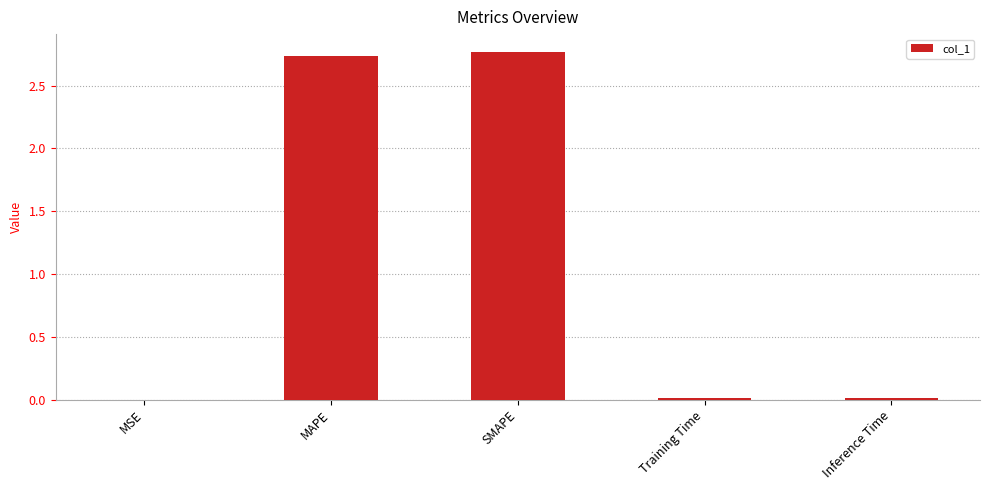

Which has a higher value, SMAPE or Inference Time?

SMAPE